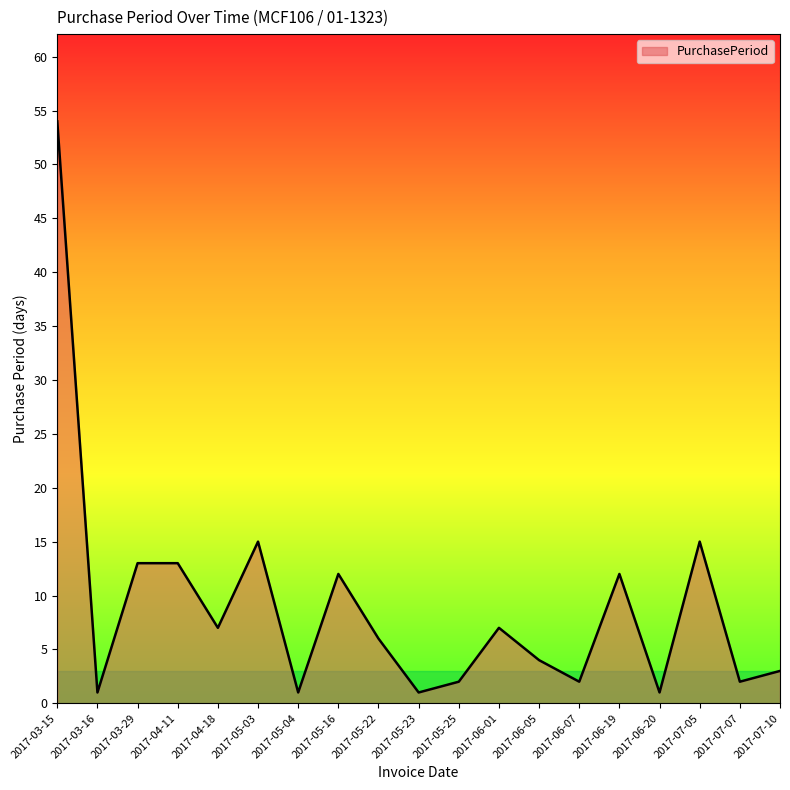

What is the difference between the second highest and minimum values?

14